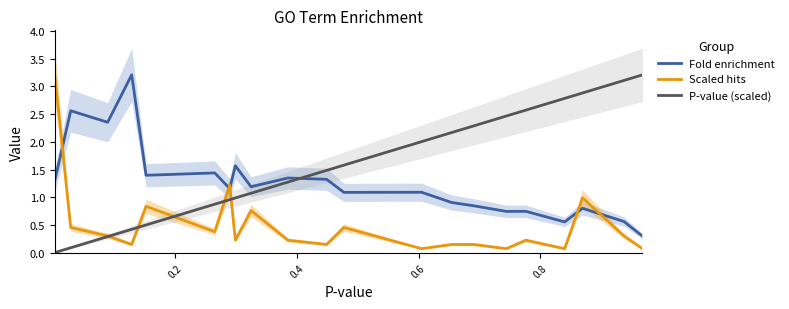

In Scaled hits, how many points are higher than both neighbors (excluding endpoints)?

6